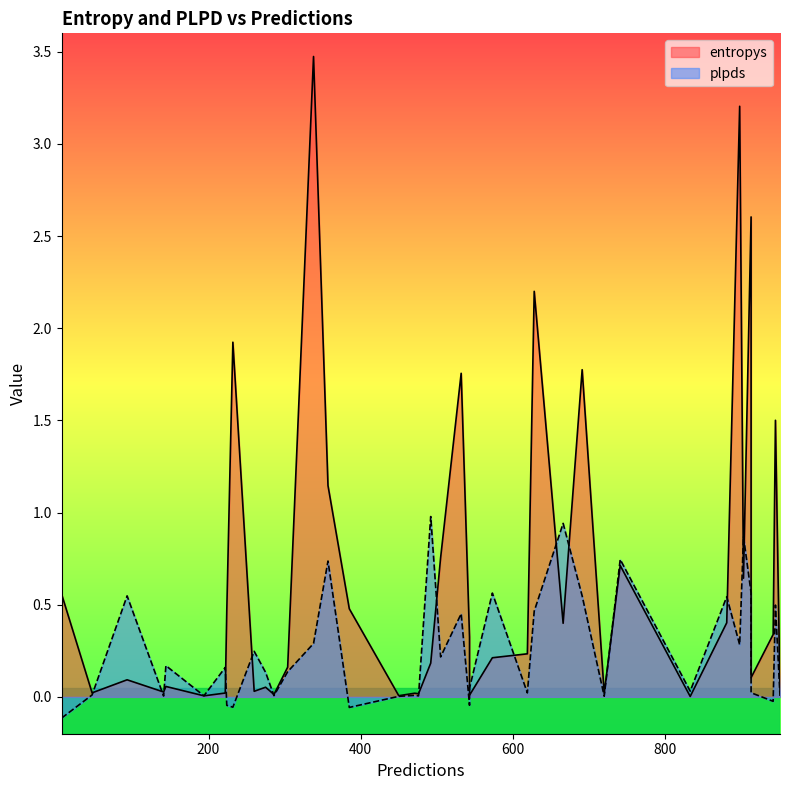

Does the chart have visible grid lines?

No